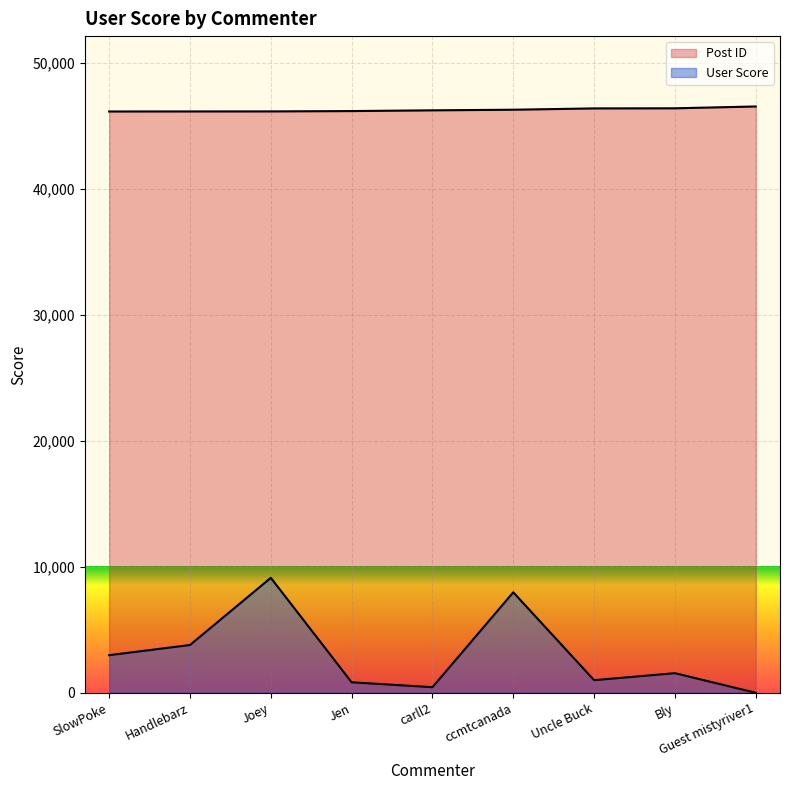

What is the maximum value shown in the chart?

46514